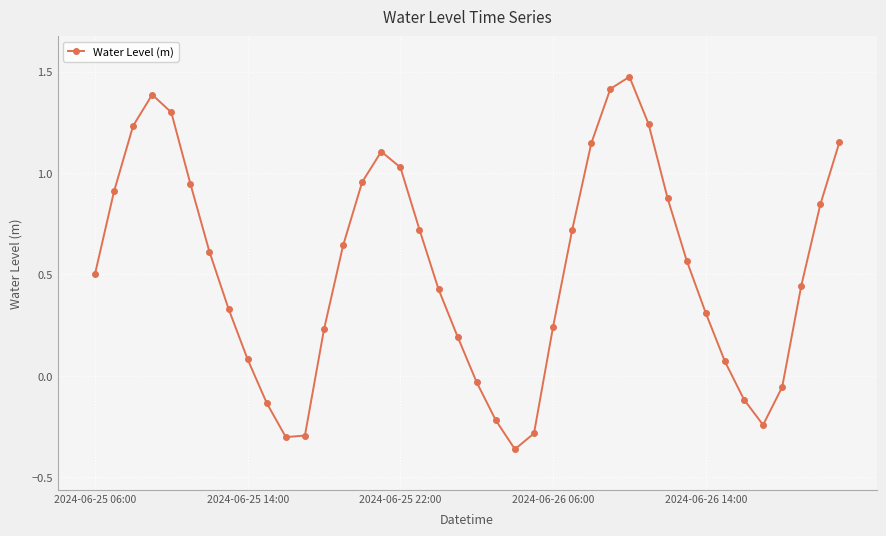

How many interior local peaks (higher than both neighbors) does the data have?

3